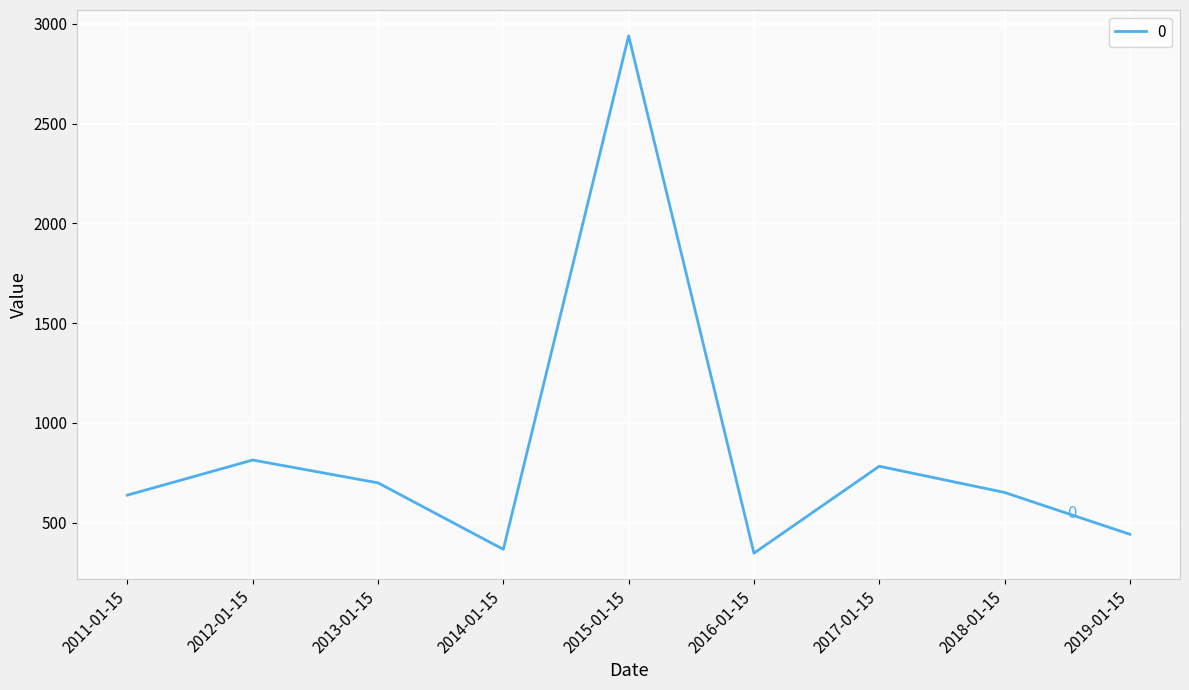

Does the chart have visible grid lines?

Yes